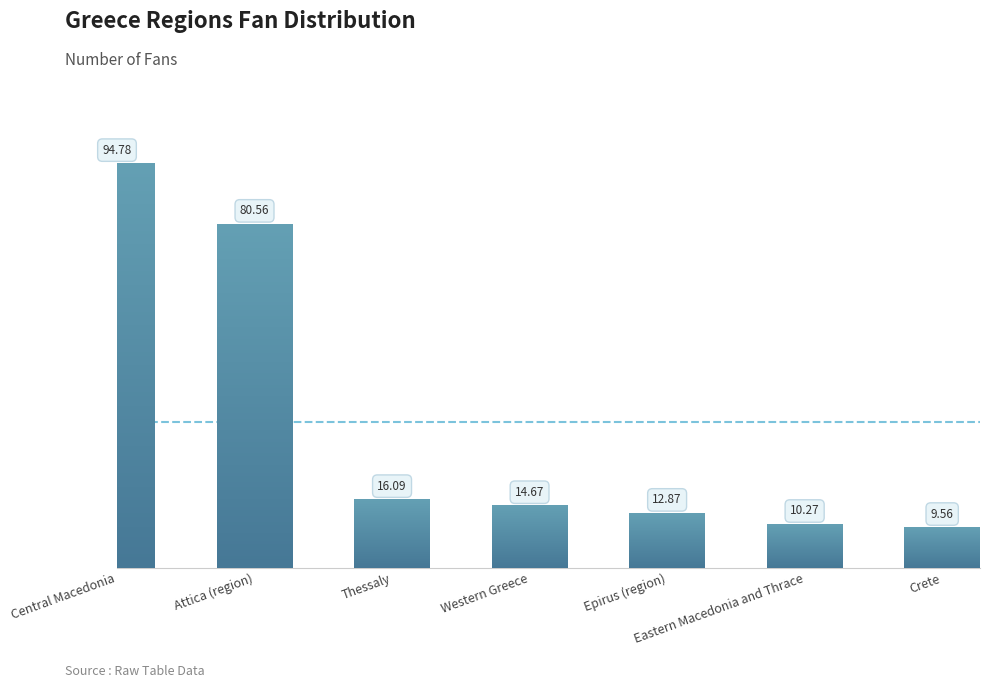

What is the approximate value at Western Greece?

14.7